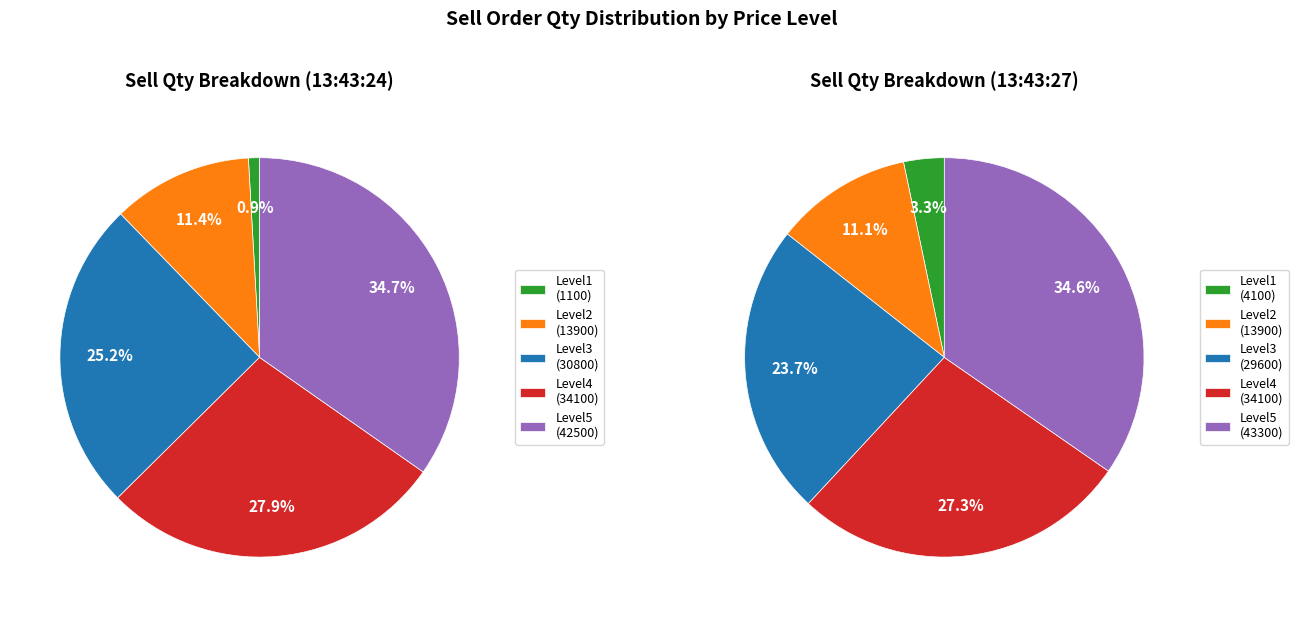

Combined, do 13:43:24 and 13:43:27 account for over 50%?

Yes